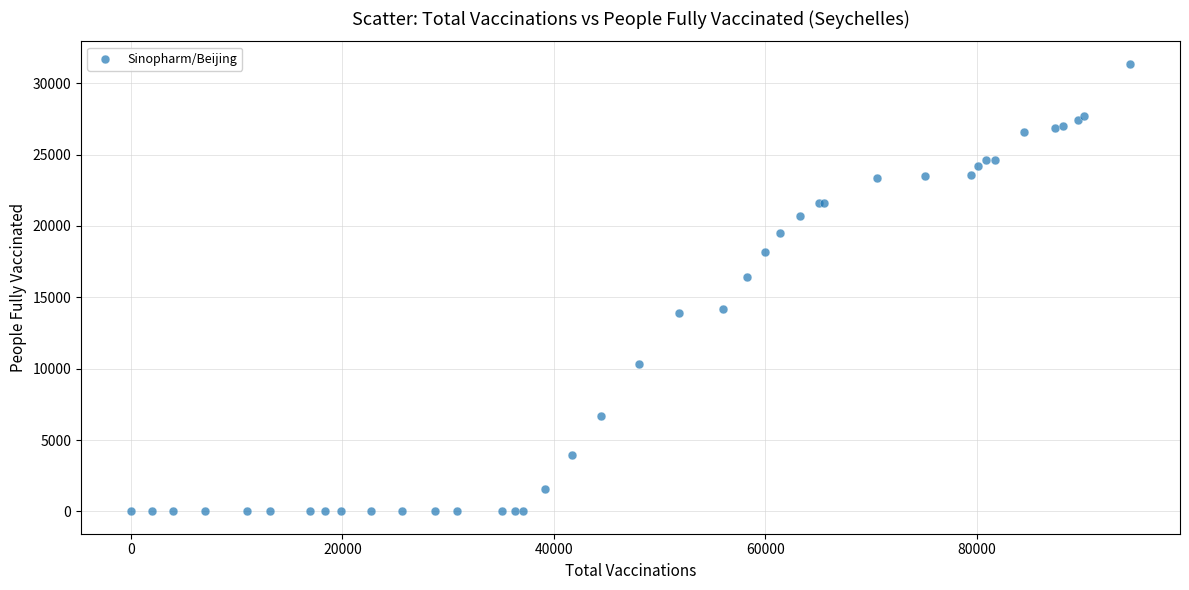

What Y value in the scatter plot is closest to 15686?

16441